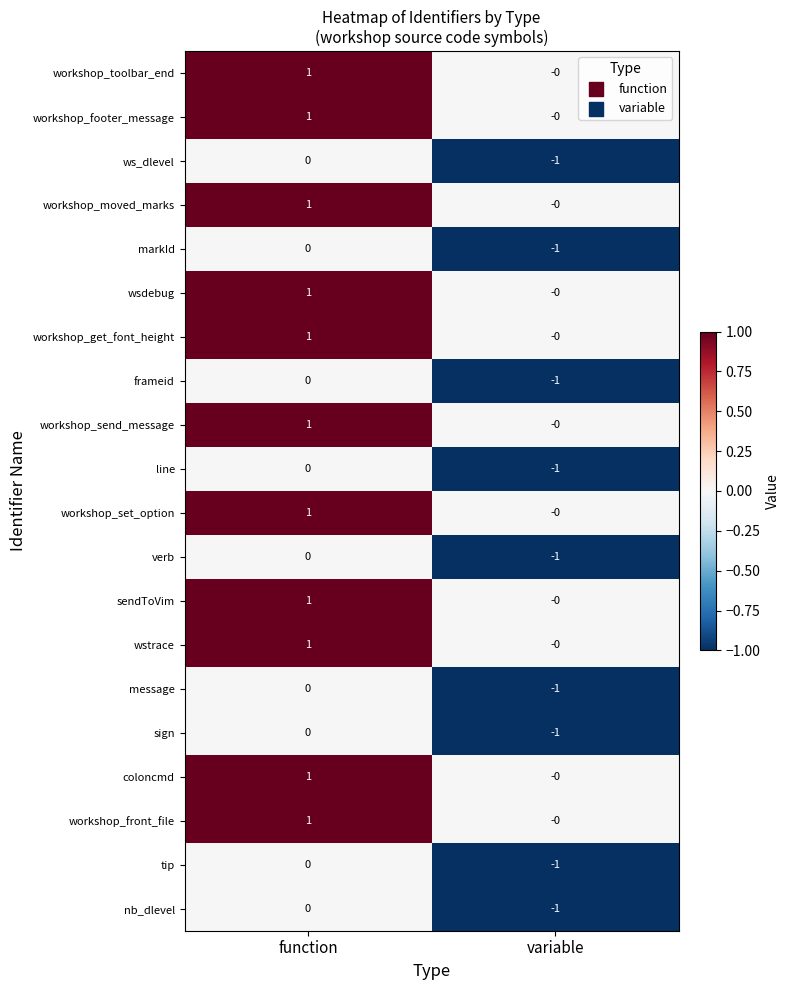

Where is nb_dlevel nearest to the value 0?

function